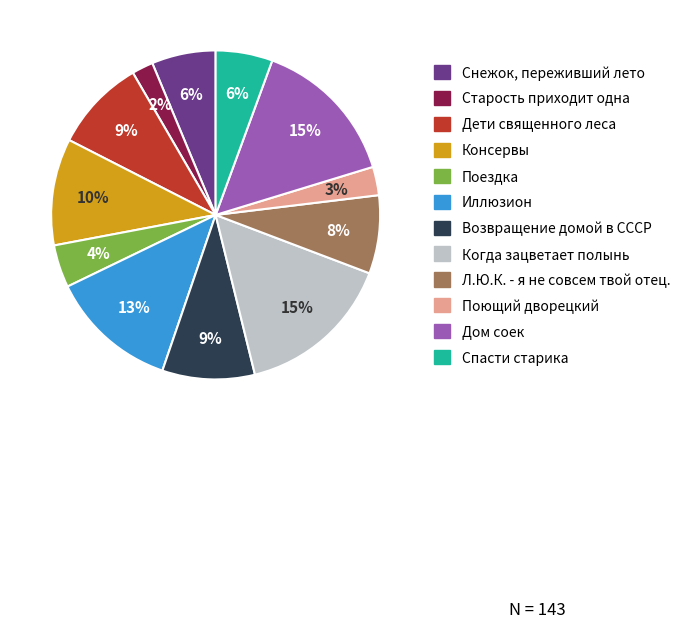

True or false: Старость приходит одна accounts for 2% of the total.

True